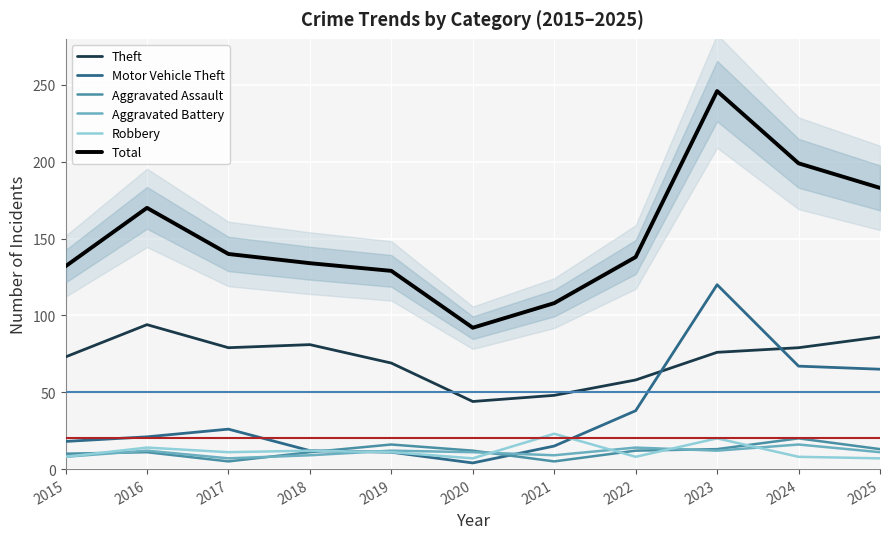

Is it true that Total equals 183 at 2025?

True